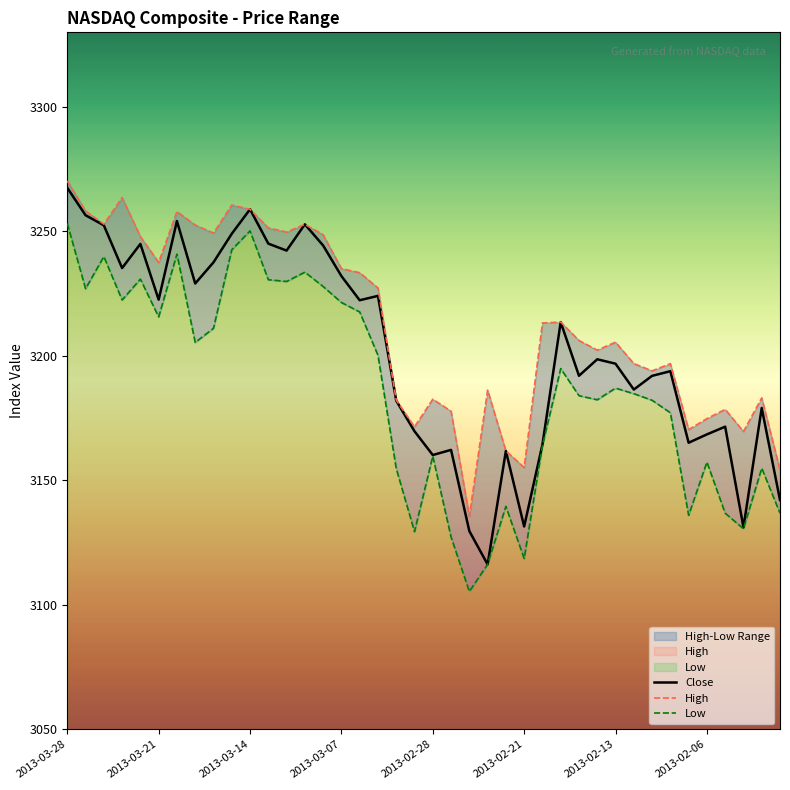

Where is High nearest to the value 3202?

29